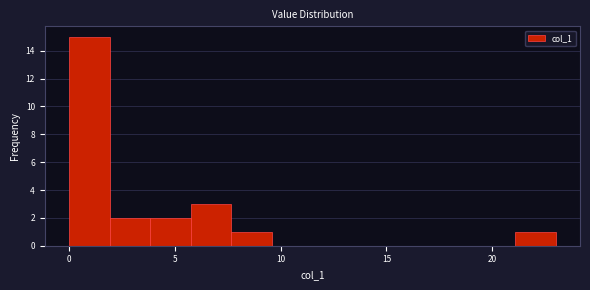

Read against the x-axis, roughly where is the centre of the tallest bar?

1.0